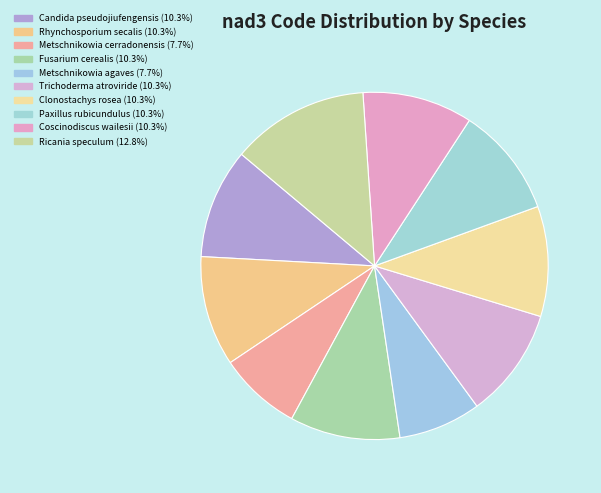

Do Metschnikowia agaves and Trichoderma atroviride together represent more than half of the pie?

No